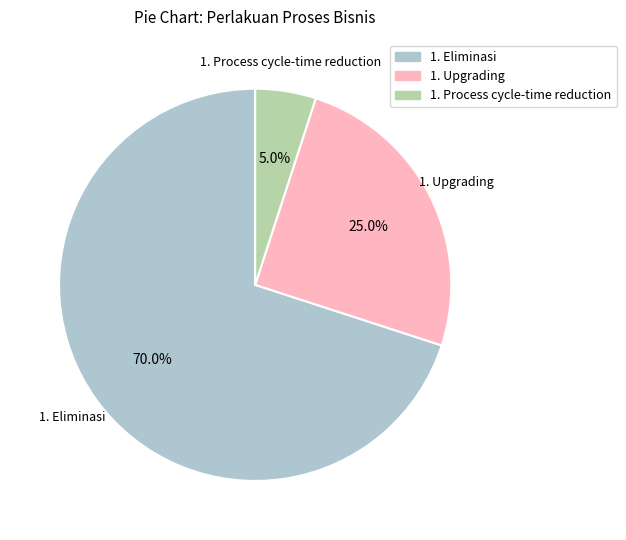

What is the largest slice in the pie chart?

1. Eliminasi